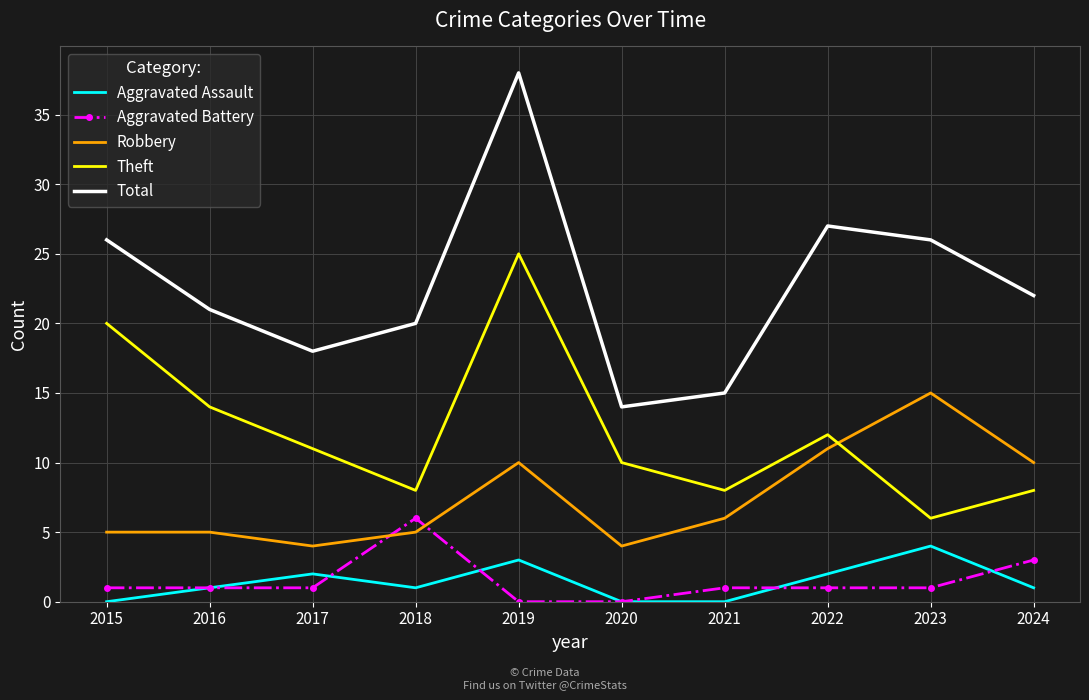

How many categories are shown in the chart?

10